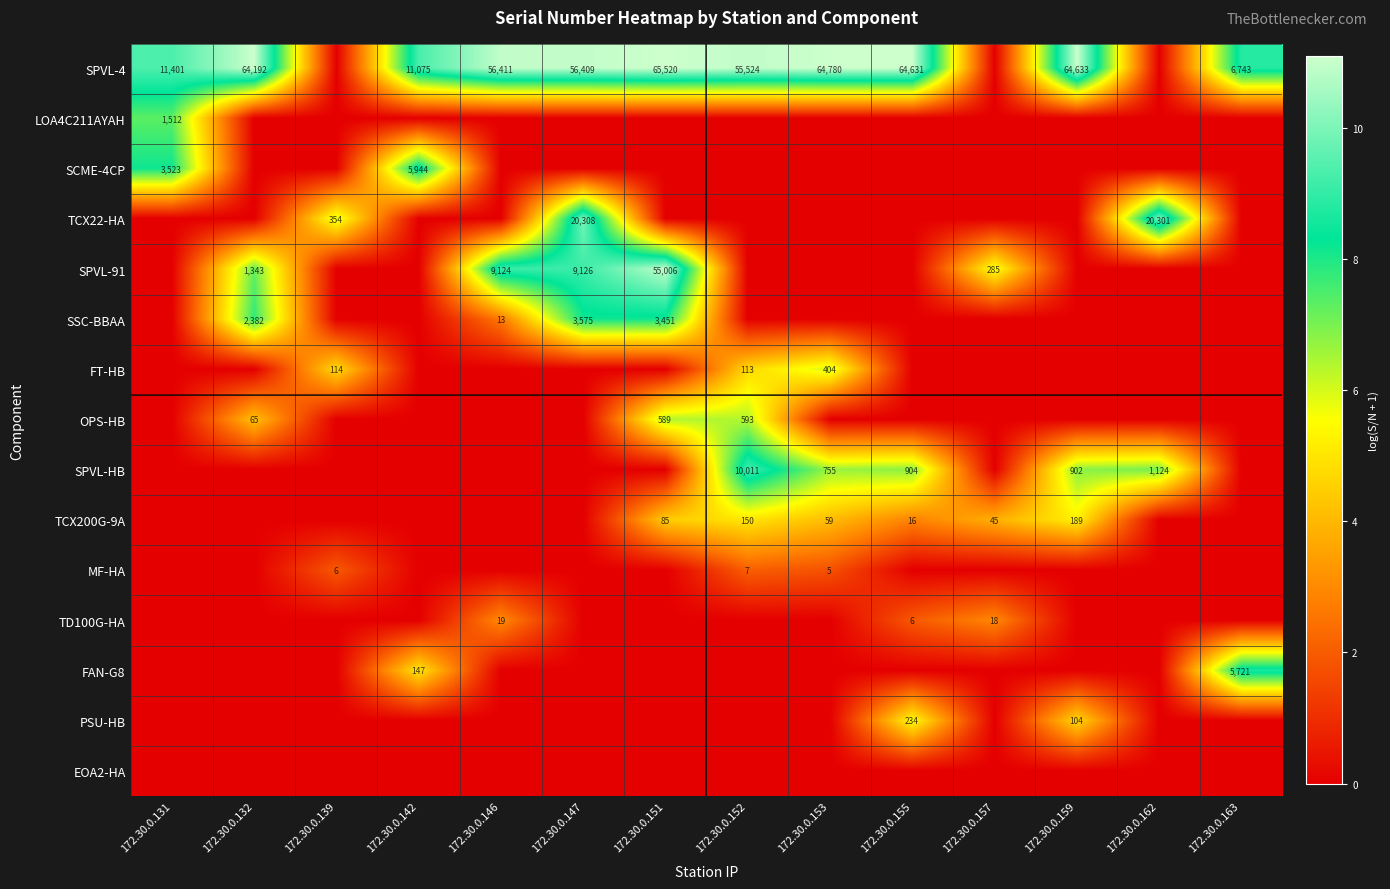

Is it true that SPVL-4 equals 6743 at 172.30.0.163?

True